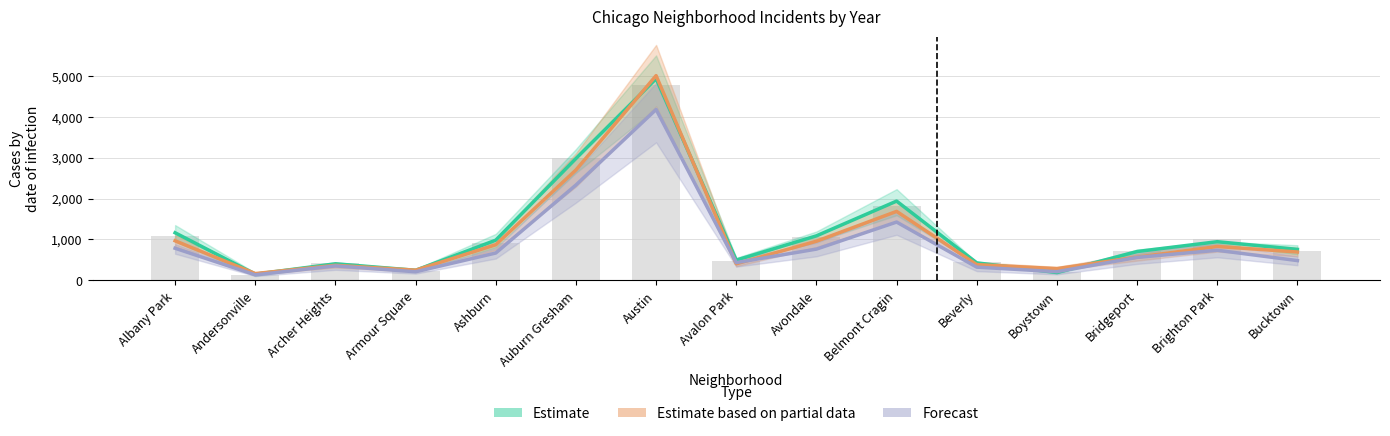

What is the approximate value of Estimate based on partial data at Austin?

5008.0